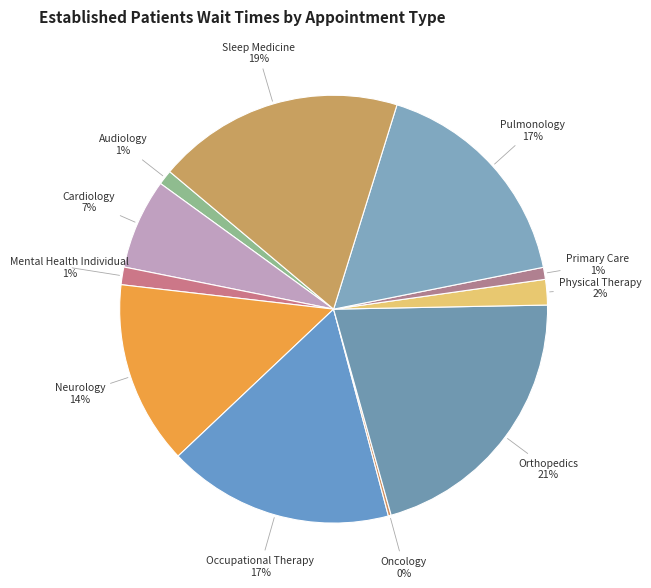

Is there any slice that represents more than half of the pie?

No